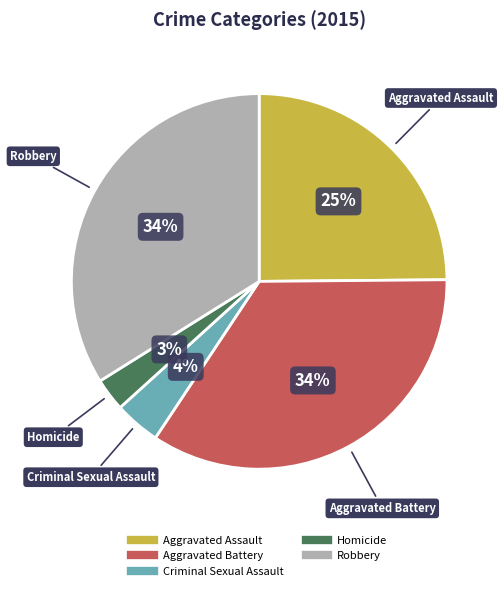

The Aggravated Battery slice represents 34% of the pie. True or false?

True